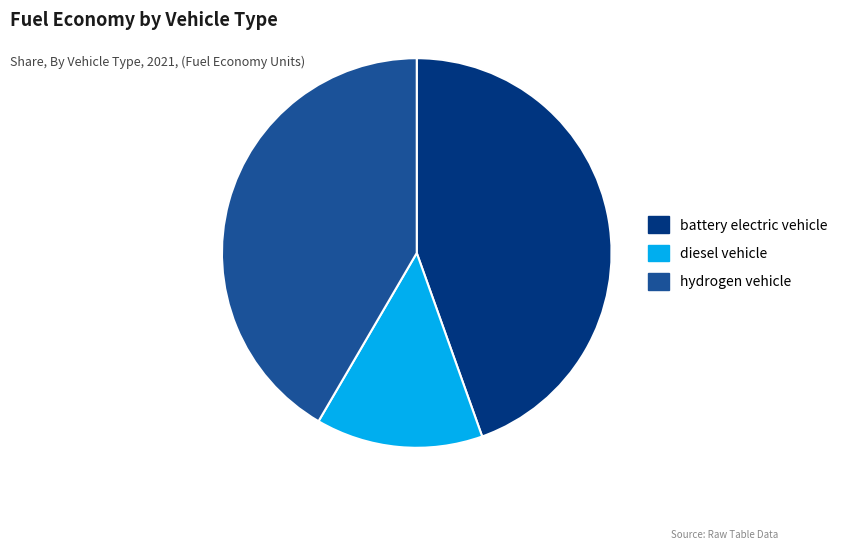

Do hydrogen vehicle and battery electric vehicle together represent more than half of the pie?

Yes